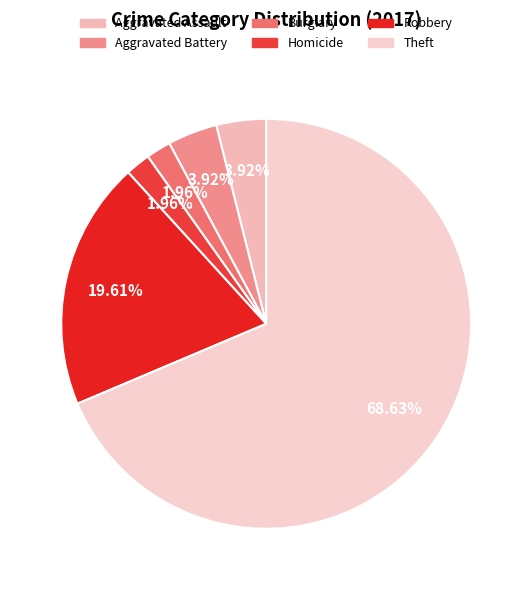

True or false: Robbery accounts for 32% of the total.

False